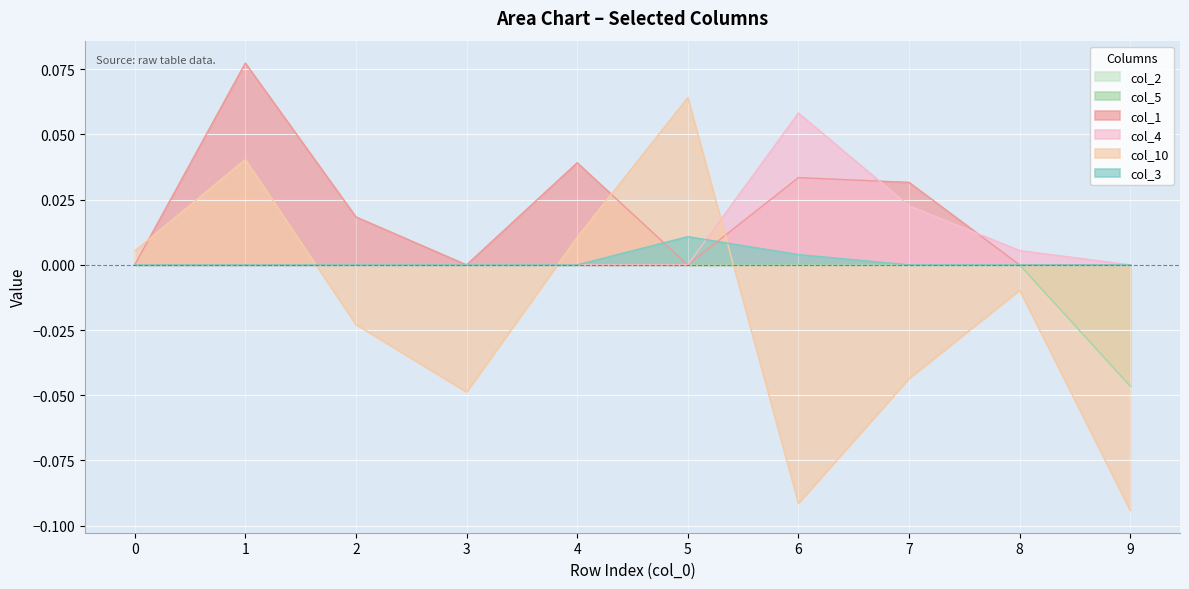

The value of col_10 at 3 is -0.1. True or false?

False